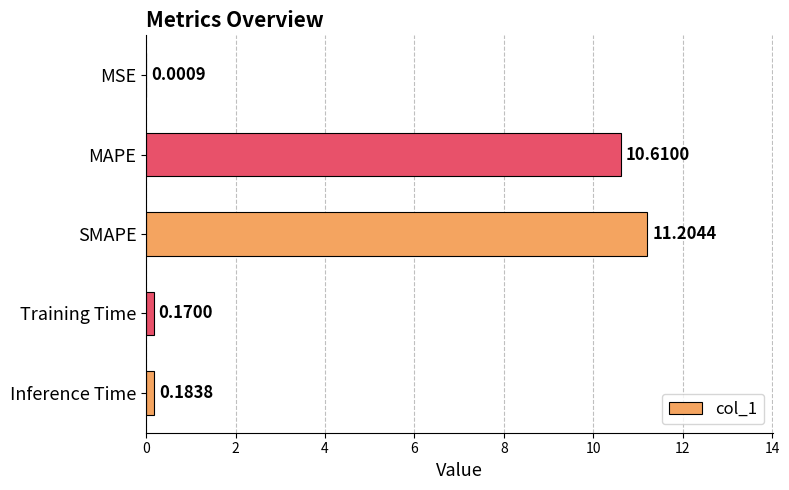

Where is the data nearest to the value 5?

Inference Time